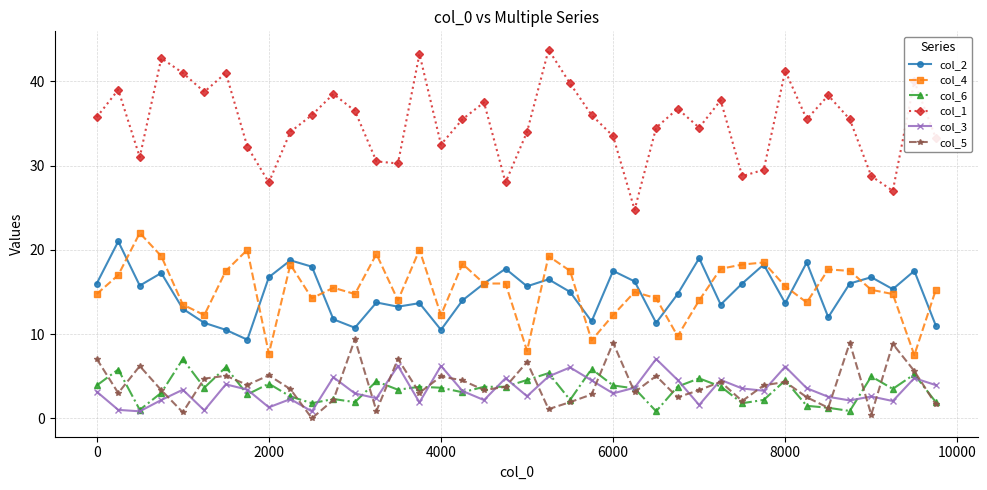

Which series has the largest total across all categories?

col_1